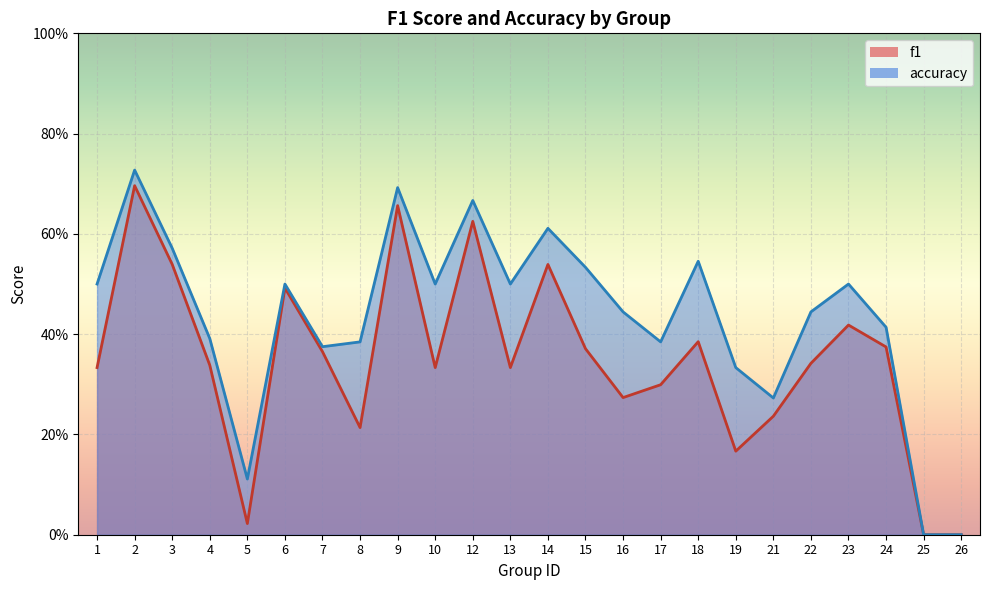

Does the chart display data point markers on the line(s)?

No